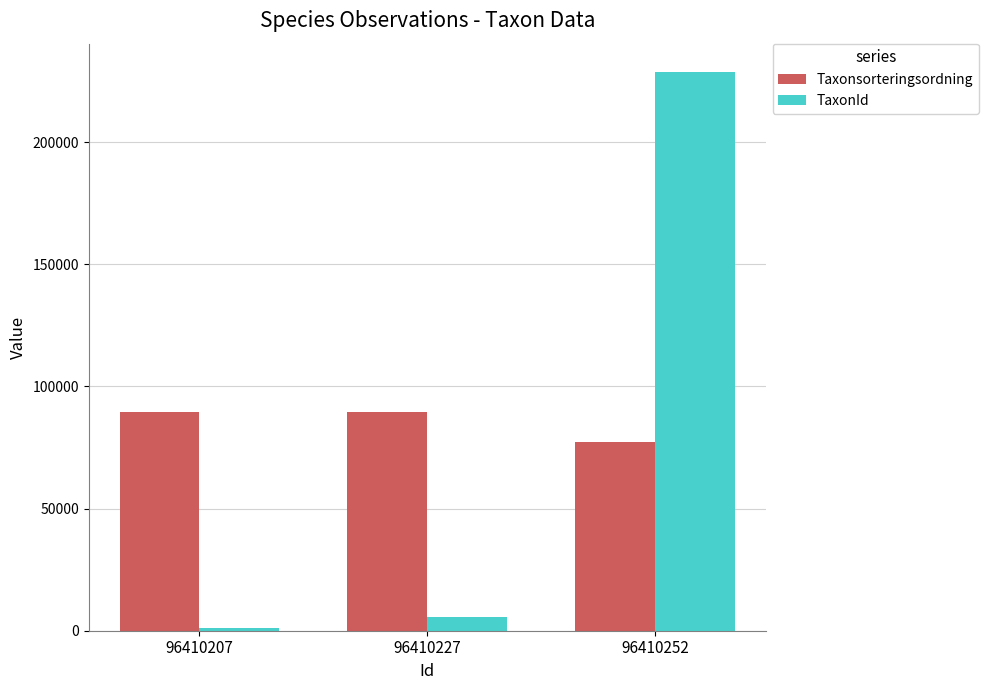

How many categories are shown in the chart?

3